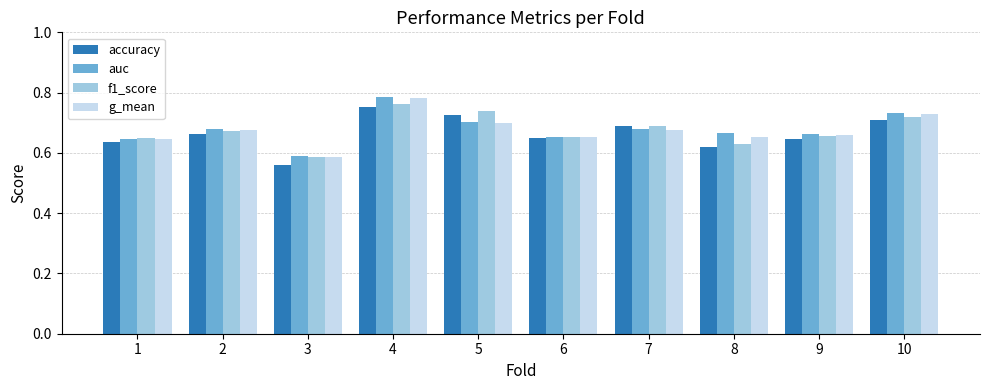

Which series changed the most between 3 and 5?

accuracy